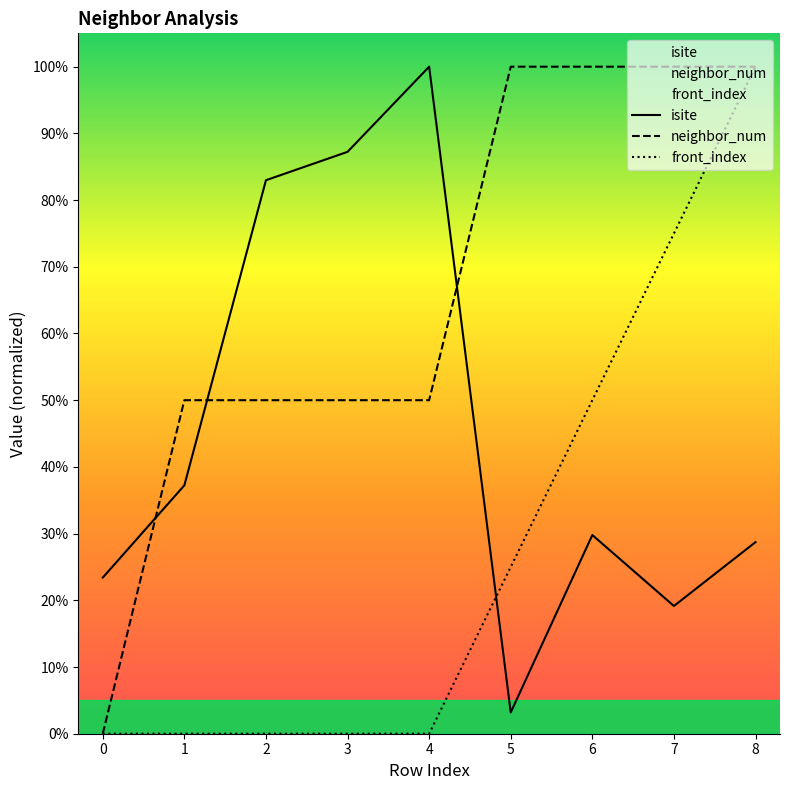

True or false: front_index has more than 0 interior local peaks.

False